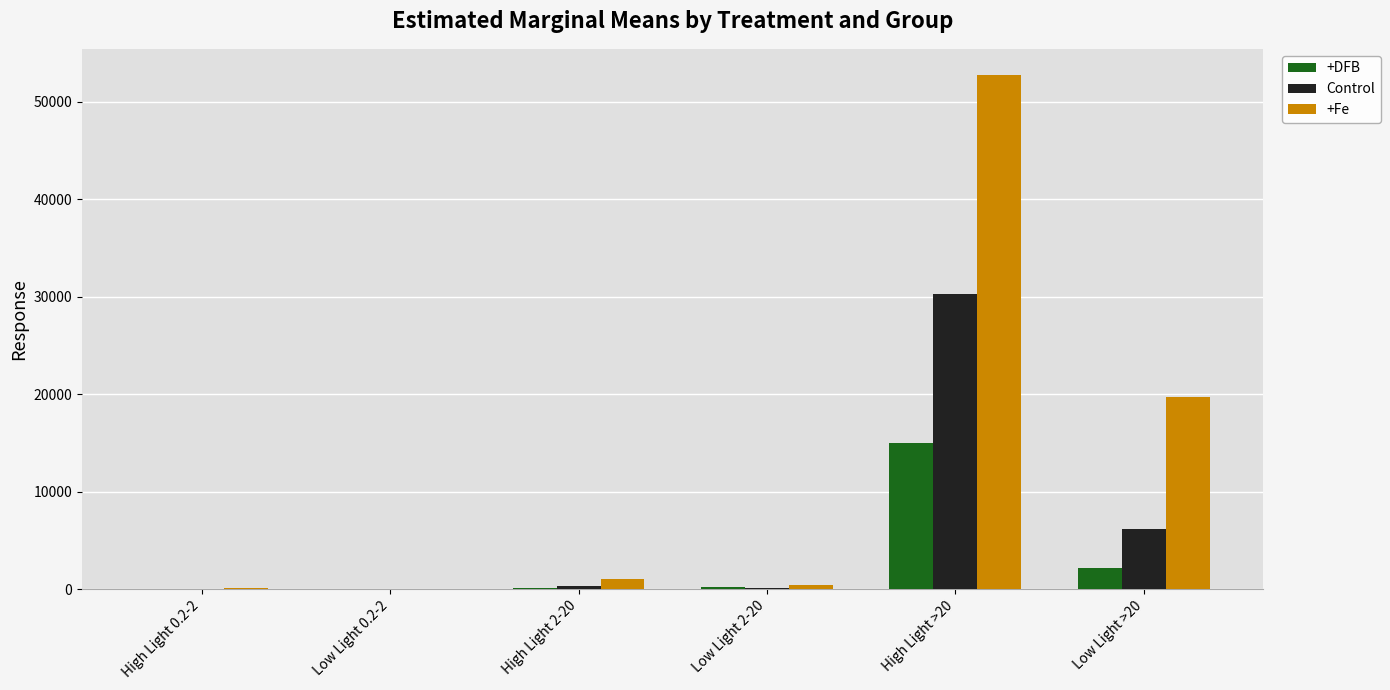

What is the sum of all +DFB values?

17541.5